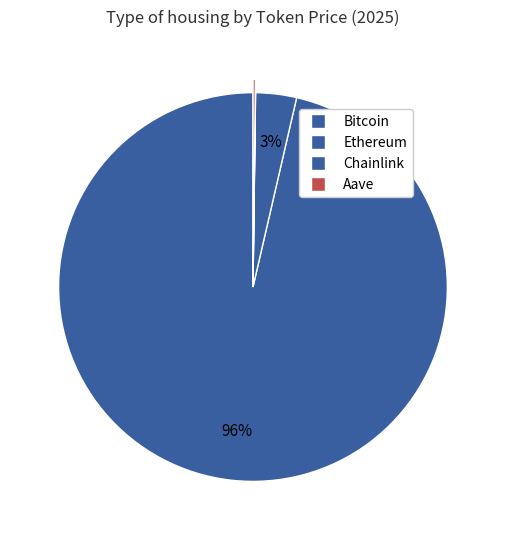

Is the sum of Bitcoin and Aave greater than half?

Yes